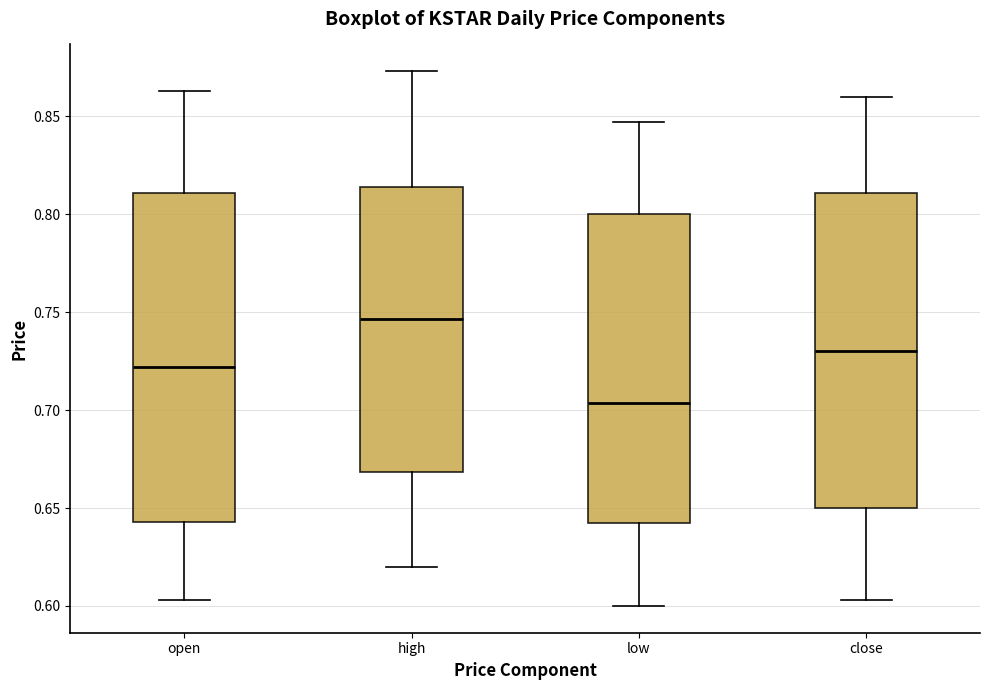

Where is the lower edge of the box for low on the y-axis? The values are not printed on the chart, so give them approximately, as read against the axis.

0.640